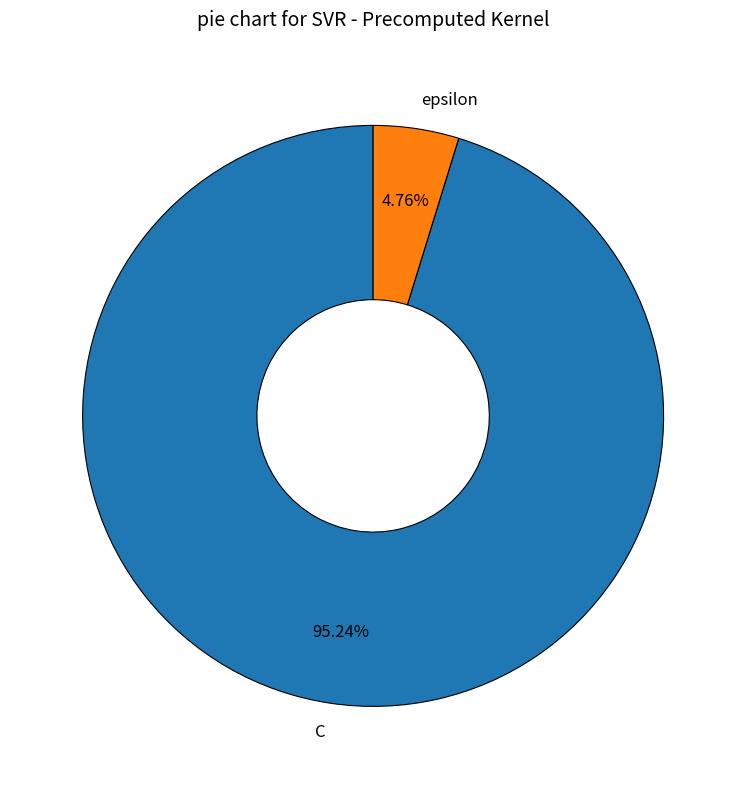

To the nearest percent, what portion does epsilon represent?

5%